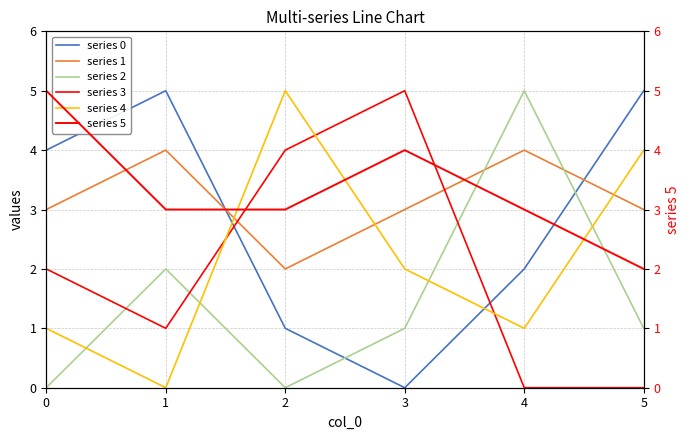

How many values in series 4 are above zero?

5